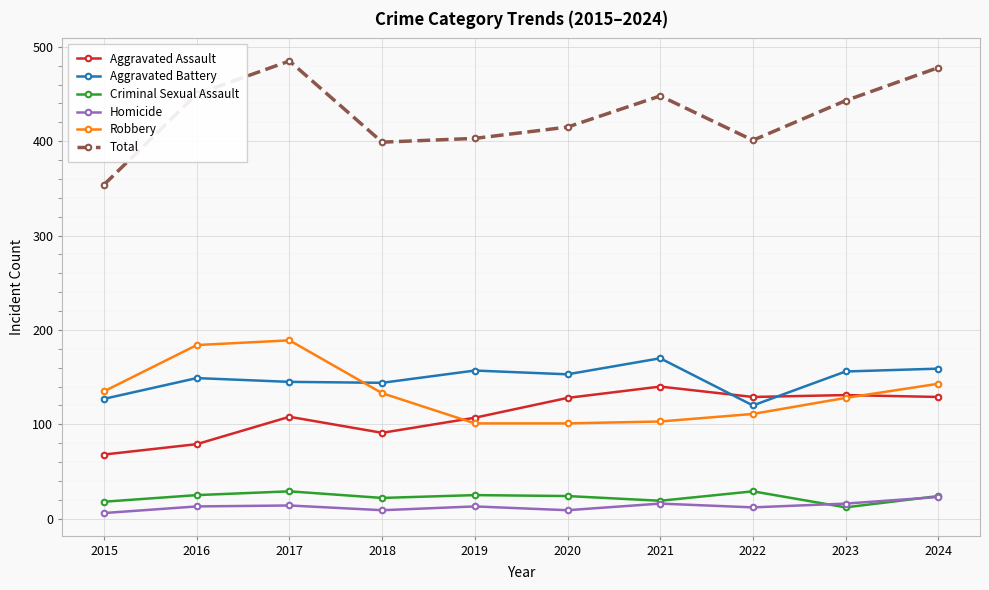

What are all the series names shown in the legend?

Aggravated Assault, Aggravated Battery, Criminal Sexual Assault, Homicide, Robbery, Total